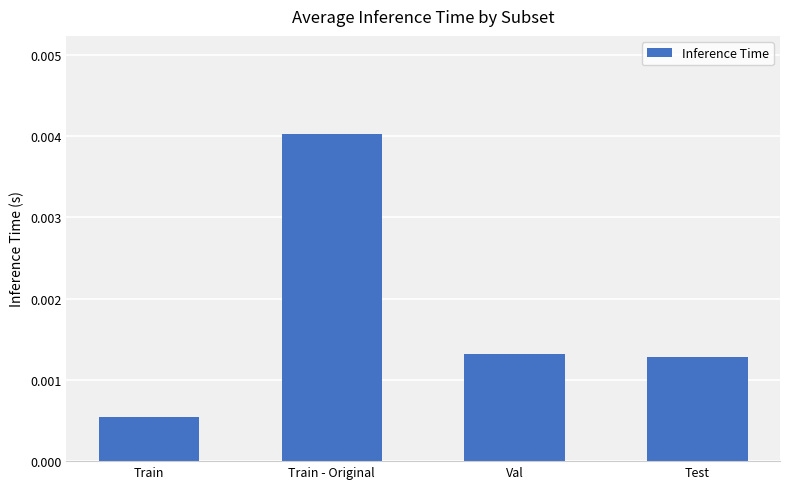

What is the label of the 2nd bar from the right?

Val